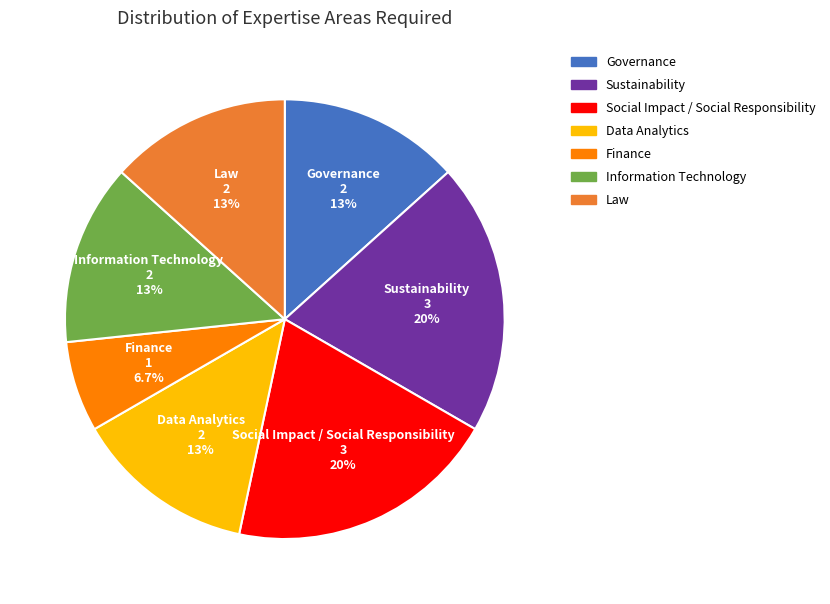

Combined, do Sustainability and Finance account for over 50%?

No